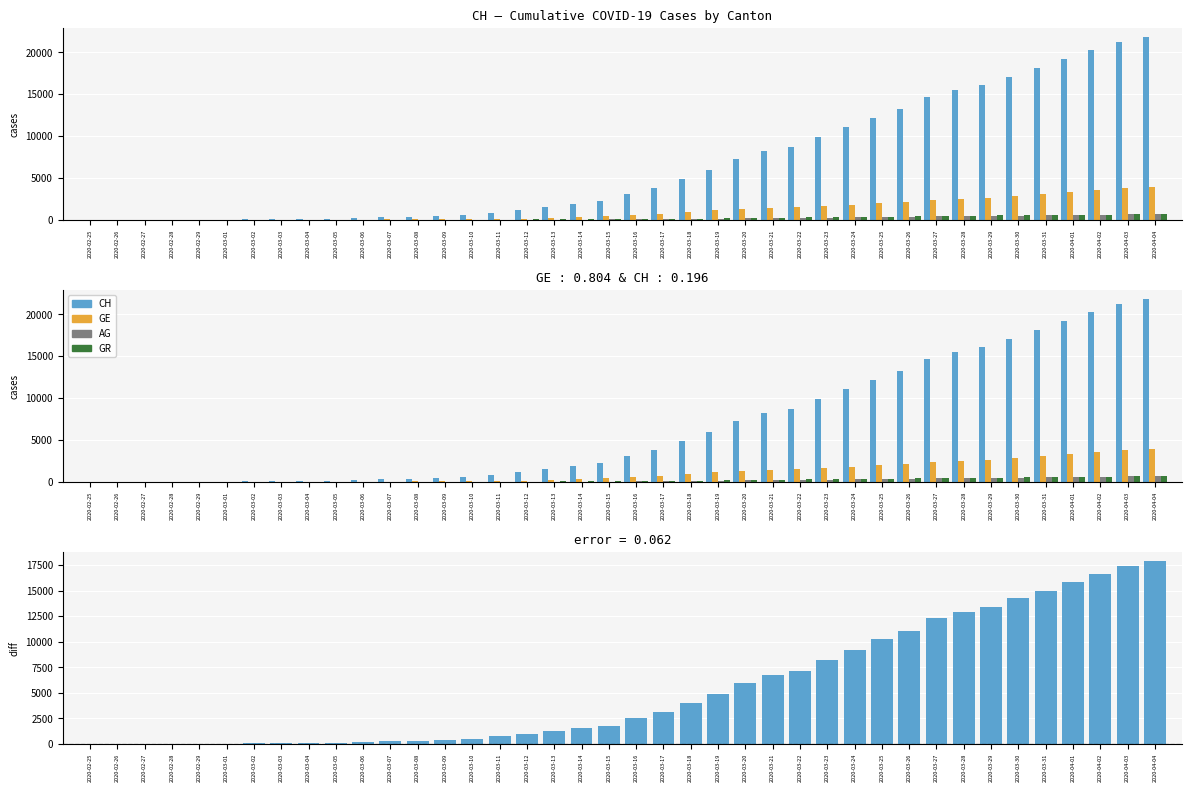

What is the value of the AG bar at the 28th from the left?

245